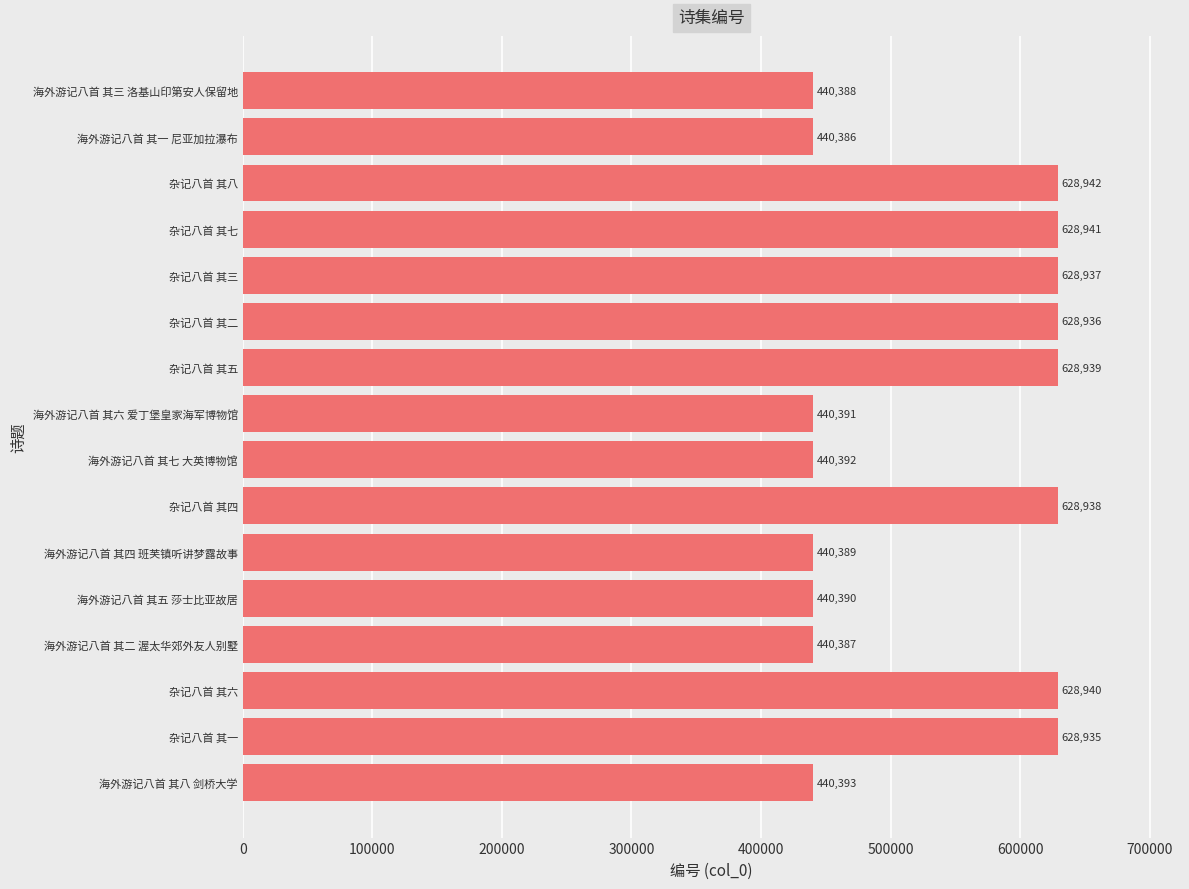

How many distinct data groups are displayed?

1